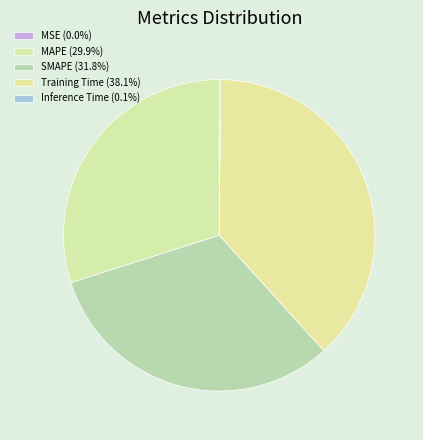

To the nearest percent, what is the combined percentage of SMAPE and MSE?

32%